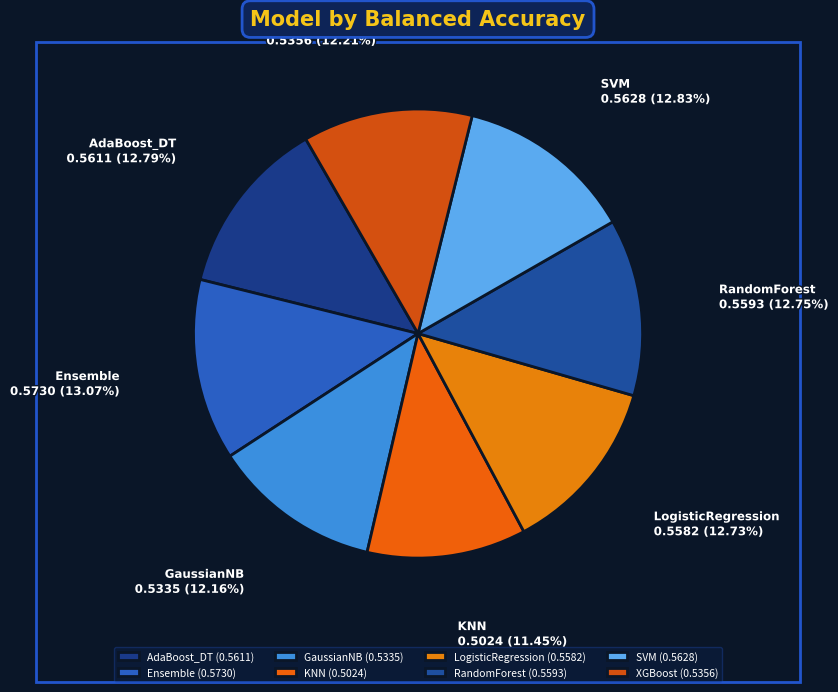

Does AdaBoost_DT represent more than half of the total?

No